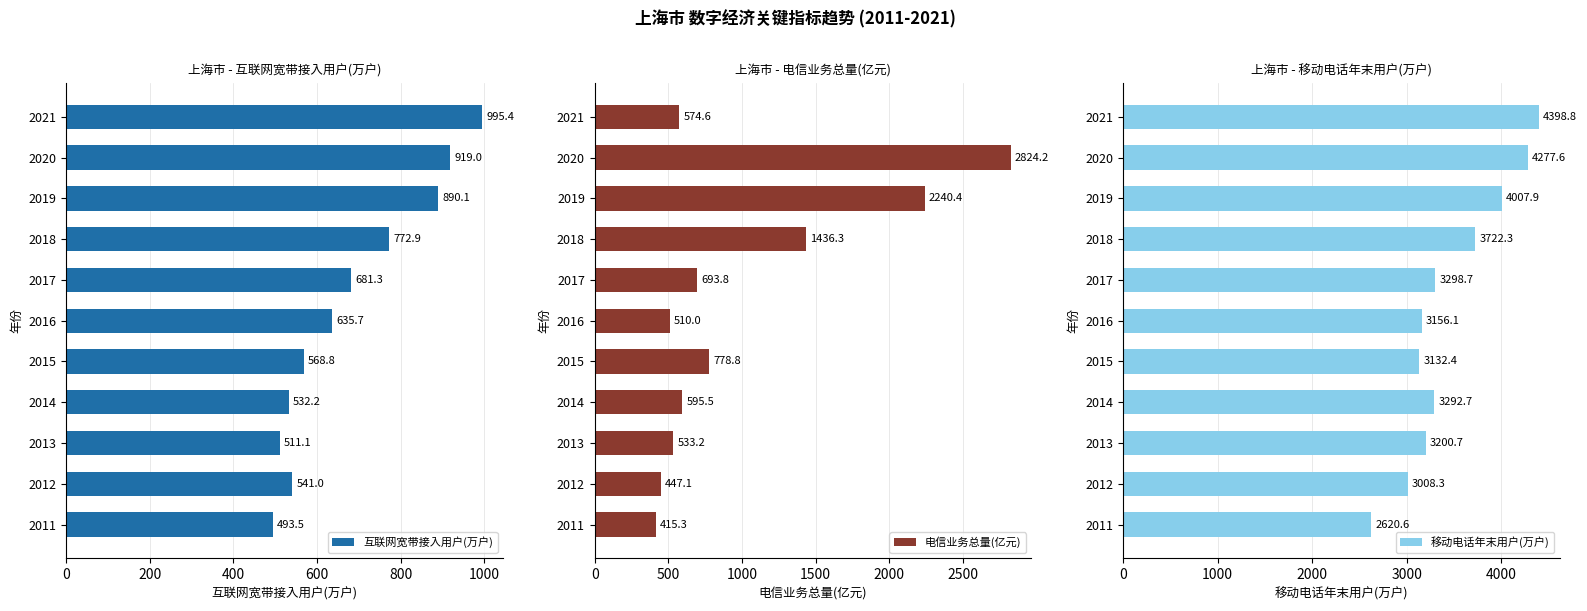

At how many categories does at least one series exceed 1285?

11